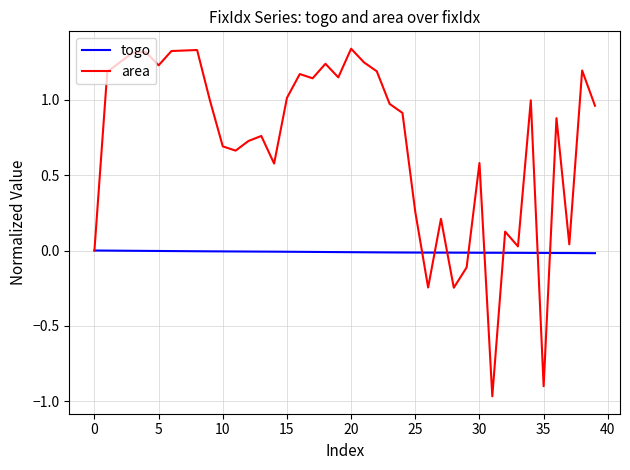

Which series has the largest total across all categories?

area